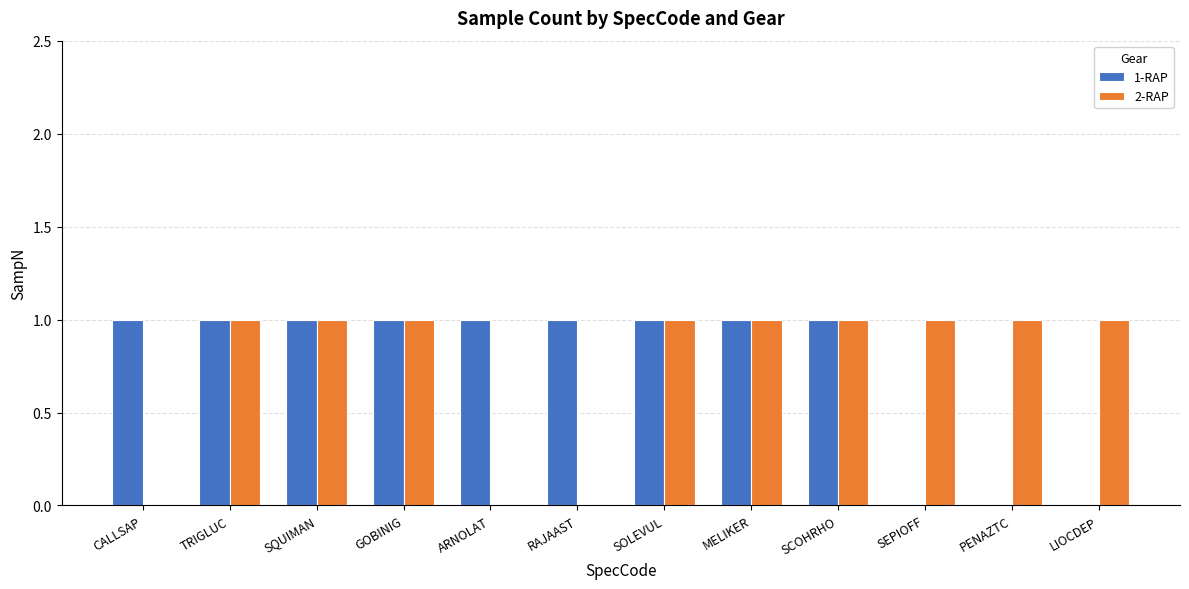

The value of 2-RAP at GOBINIG is 1. True or false?

True